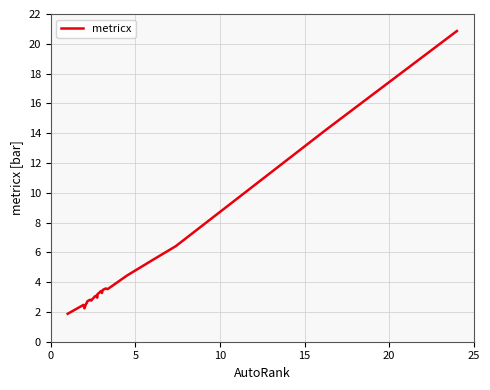

What is the difference between the maximum and minimum values?

19.0